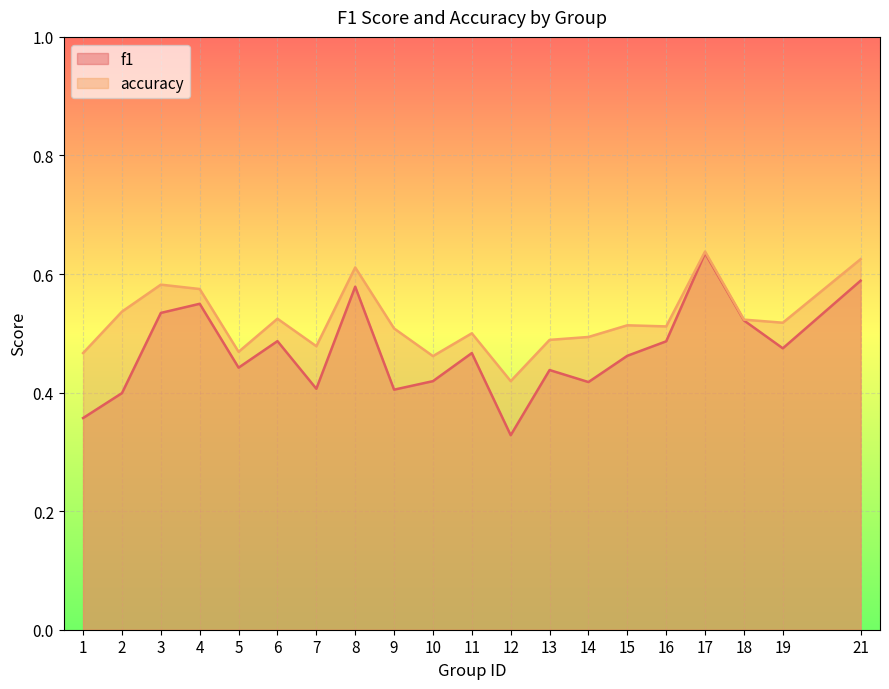

True or false: f1 and accuracy intersect in this chart.

False